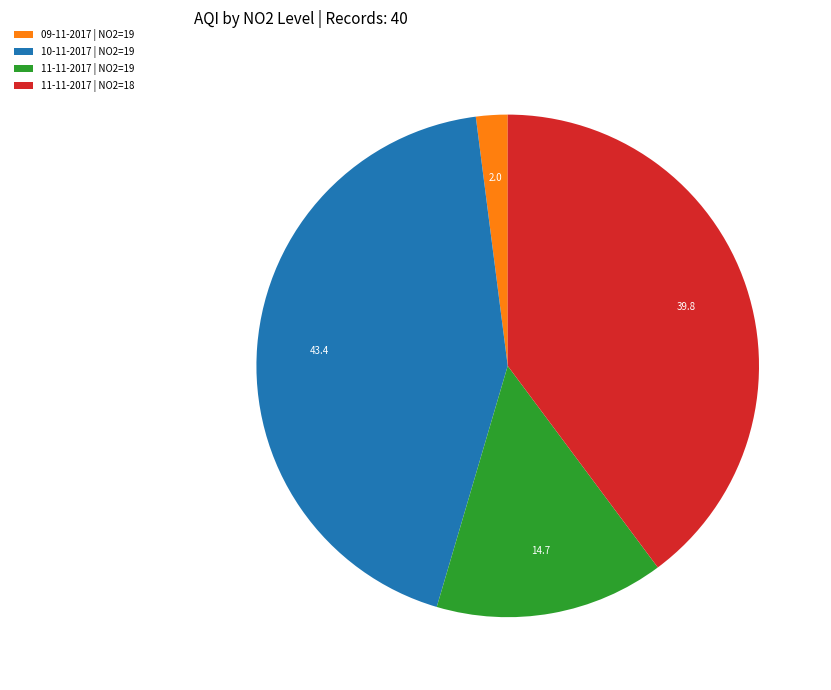

Do 09-11-2017 | NO2=19 and 10-11-2017 | NO2=19 together represent more than half of the pie?

No